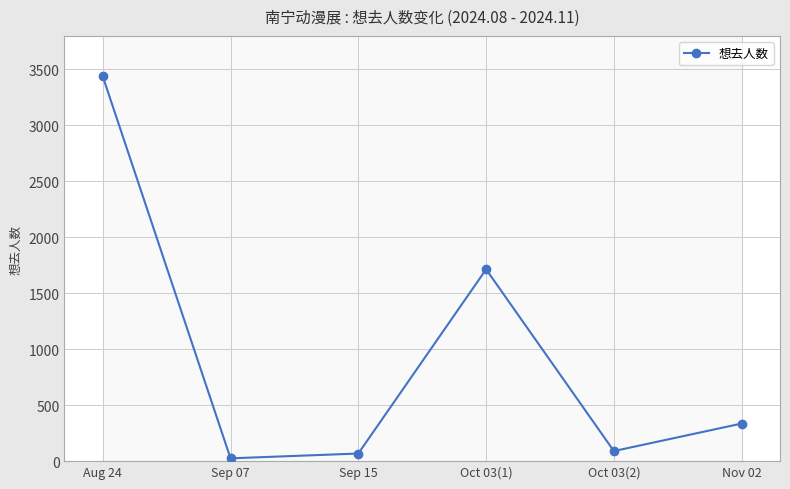

At which category does the chart reach its minimum across all series?

Sep 07